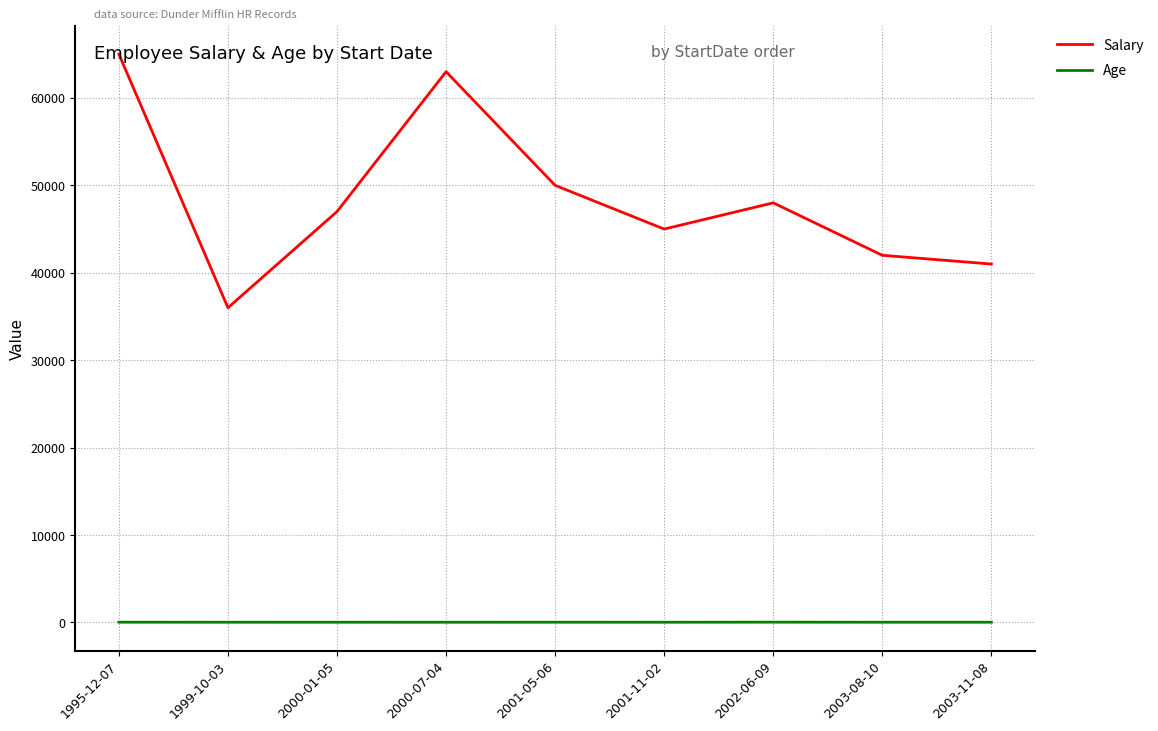

What is the difference between the Salary values at 2003-08-10 and 2001-05-06?

8000